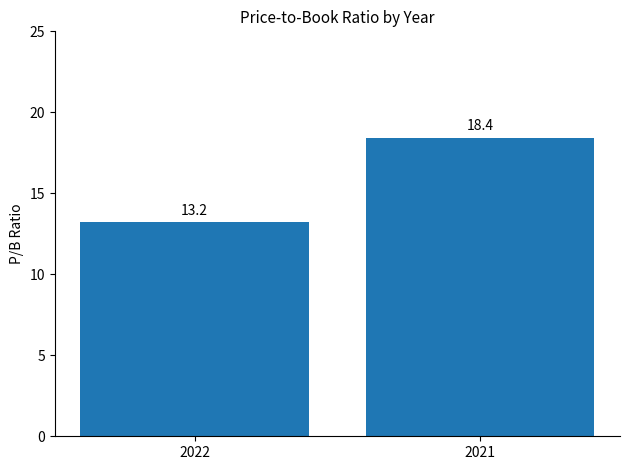

What is the sum of the values at 2022 and 2021?

31.6